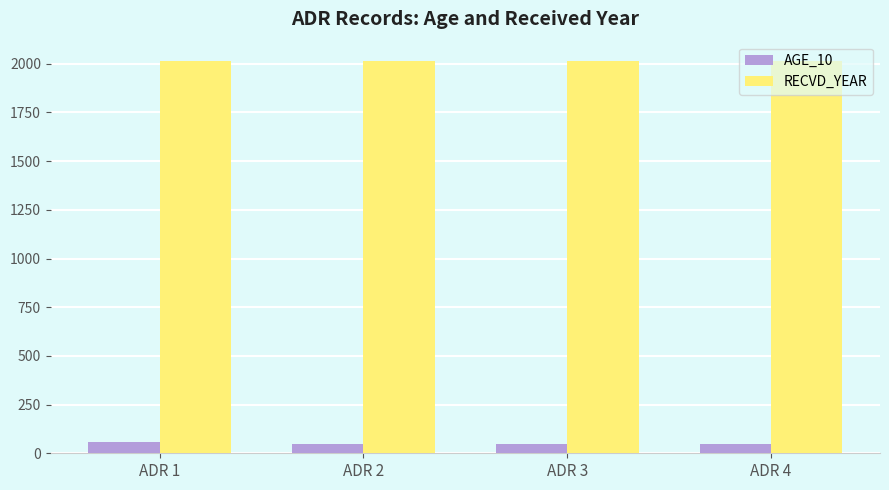

Is the value of AGE_10 at ADR 4 greater than the value of RECVD_YEAR at ADR 2?

No